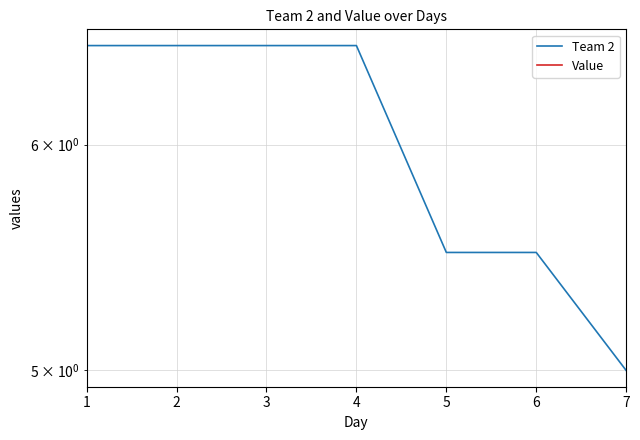

At which category does the chart reach its peak across all series?

1